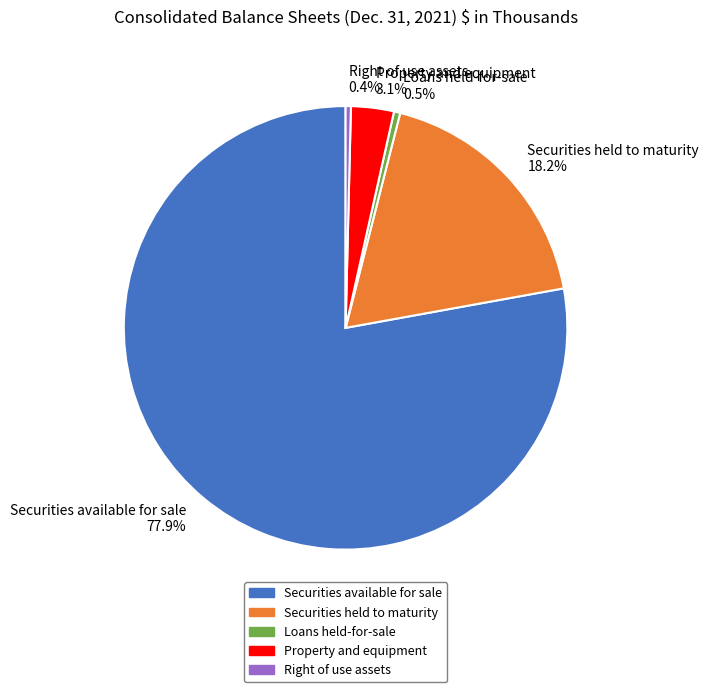

How many segments does this pie chart have?

5